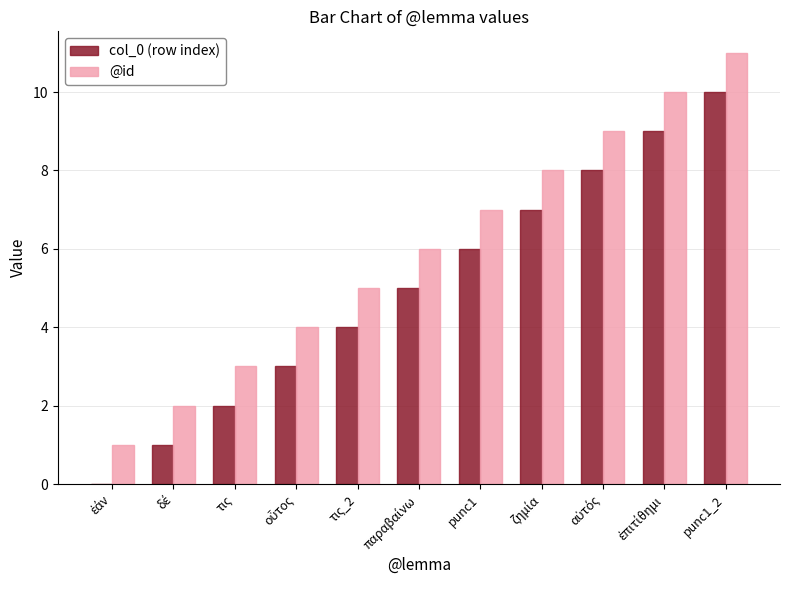

Count the col_0 (row index) values in the range 2 to 8.

7